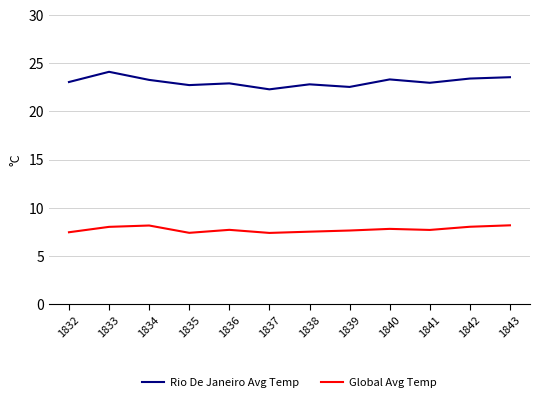

What is the average value of the Global Avg Temp series?

7.7